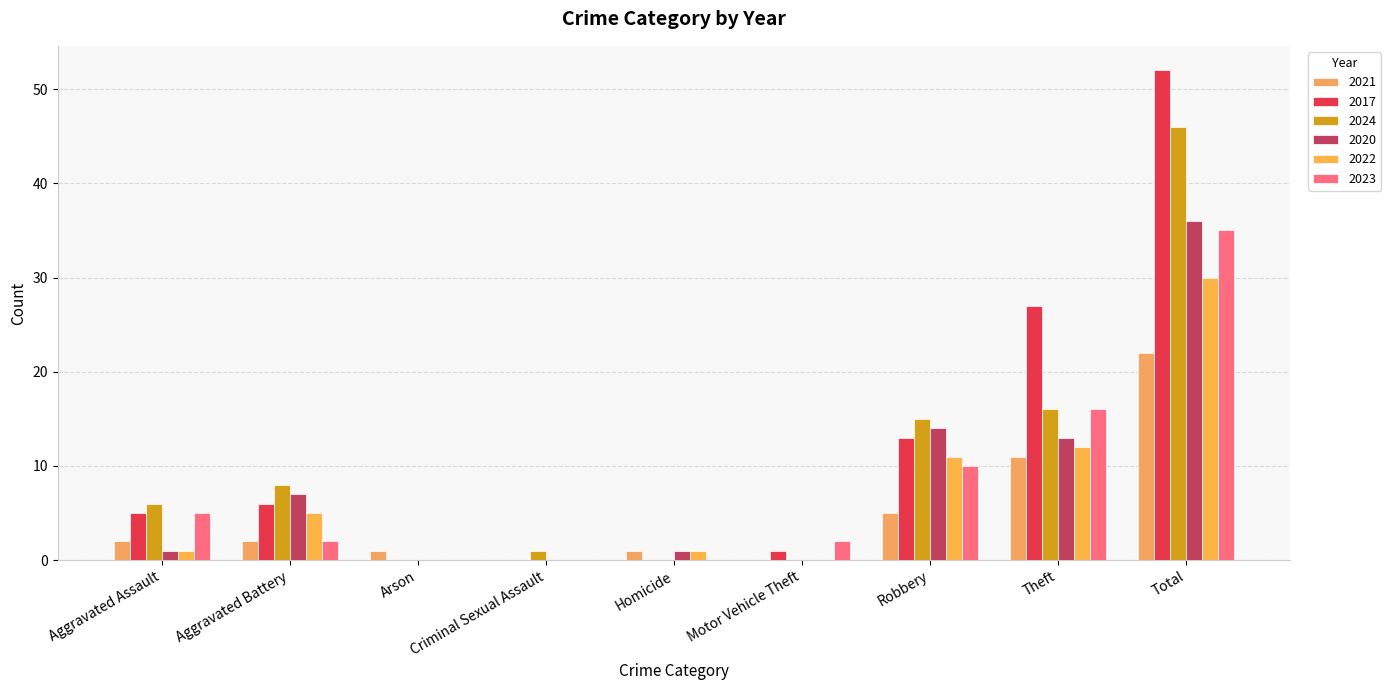

Between Aggravated Battery and Motor Vehicle Theft, which series saw the biggest shift?

2024